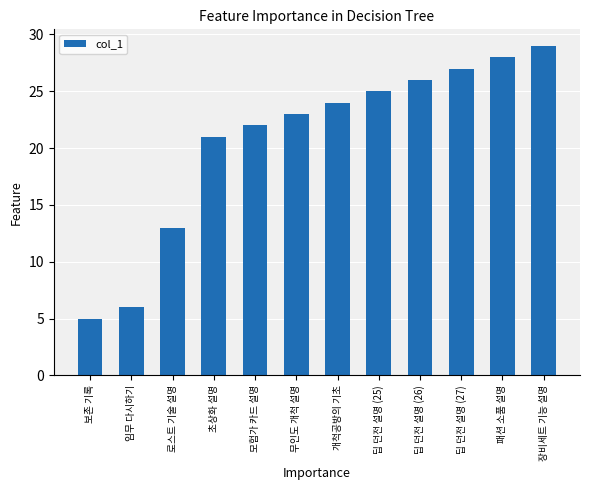

How many data points are less than 24?

6